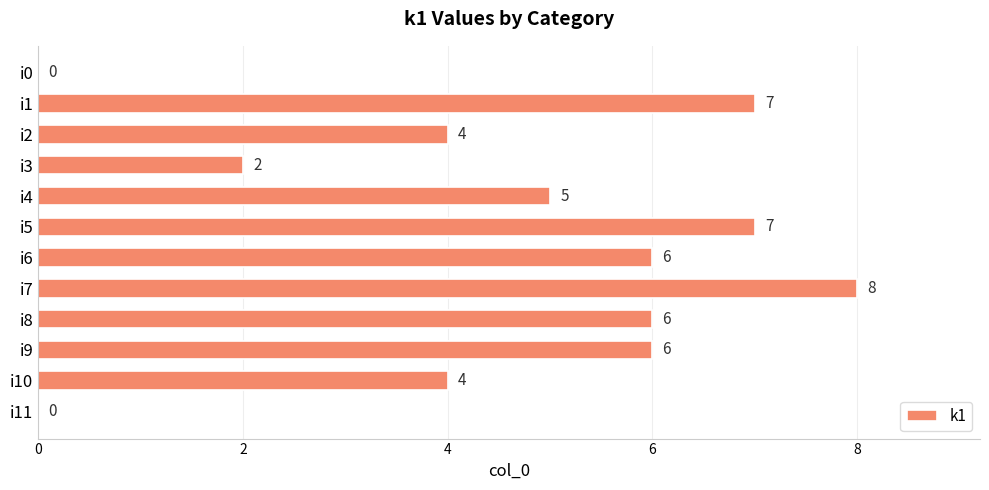

What is the approximate value at i7?

8